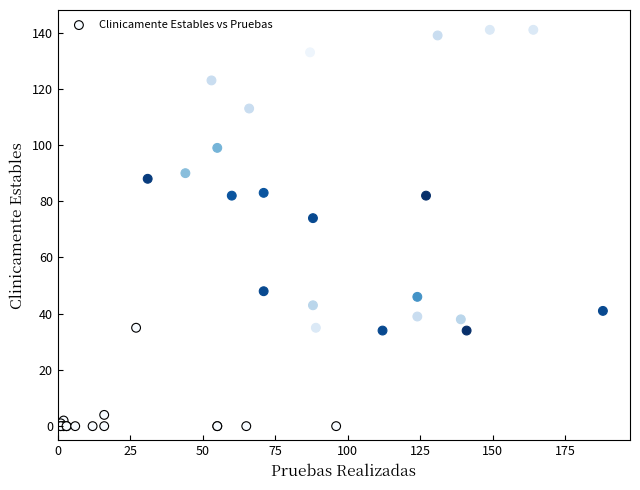

What Y value in the scatter plot is closest to 70?

74